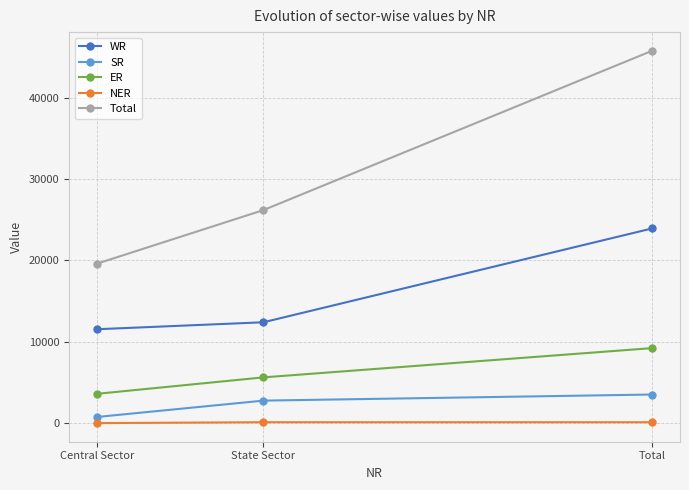

What is the spread (max minus min) of values at Total?

45638